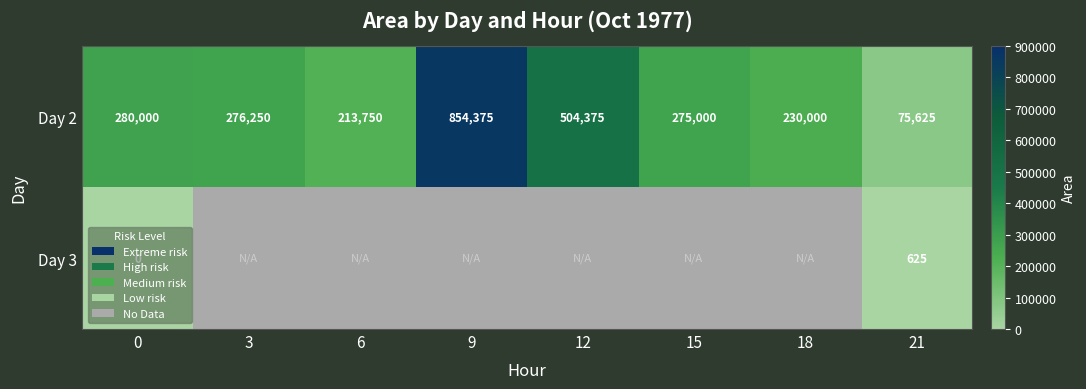

Read the Day 2 value at 3, to the nearest 10.

276250